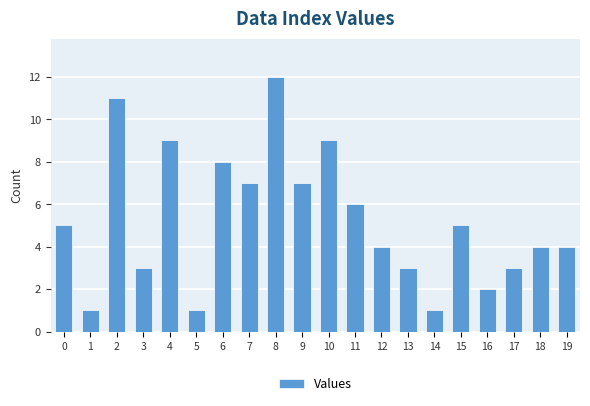

What is the value of the 8th bar from the left?

7